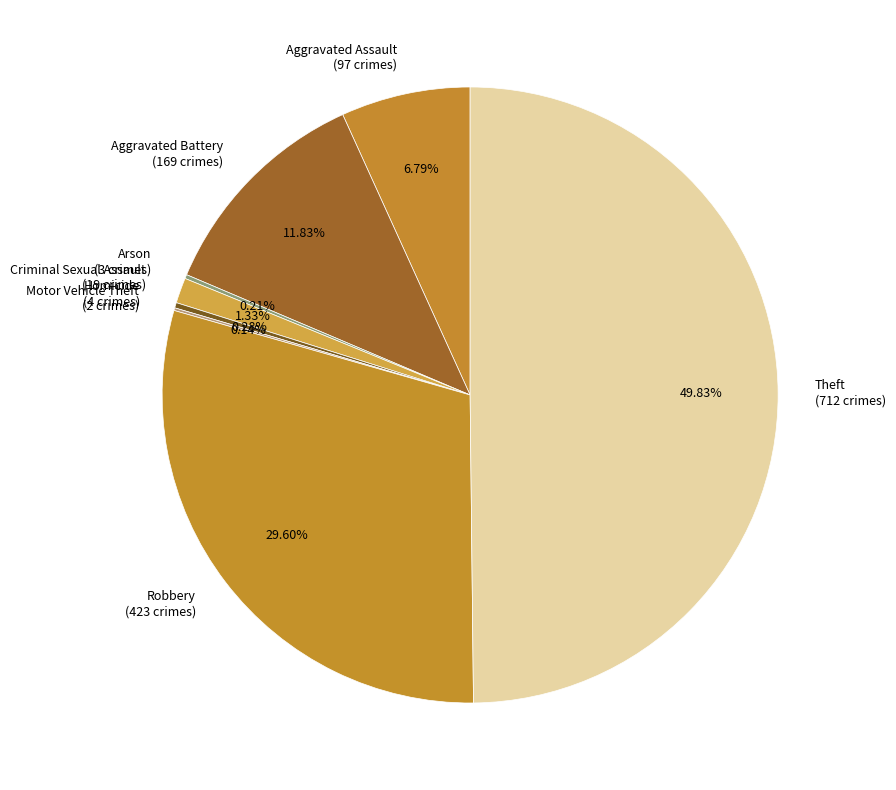

Which has a higher value, Criminal Sexual Assault (19 crimes) or Aggravated Assault (97 crimes)?

Aggravated Assault (97 crimes)